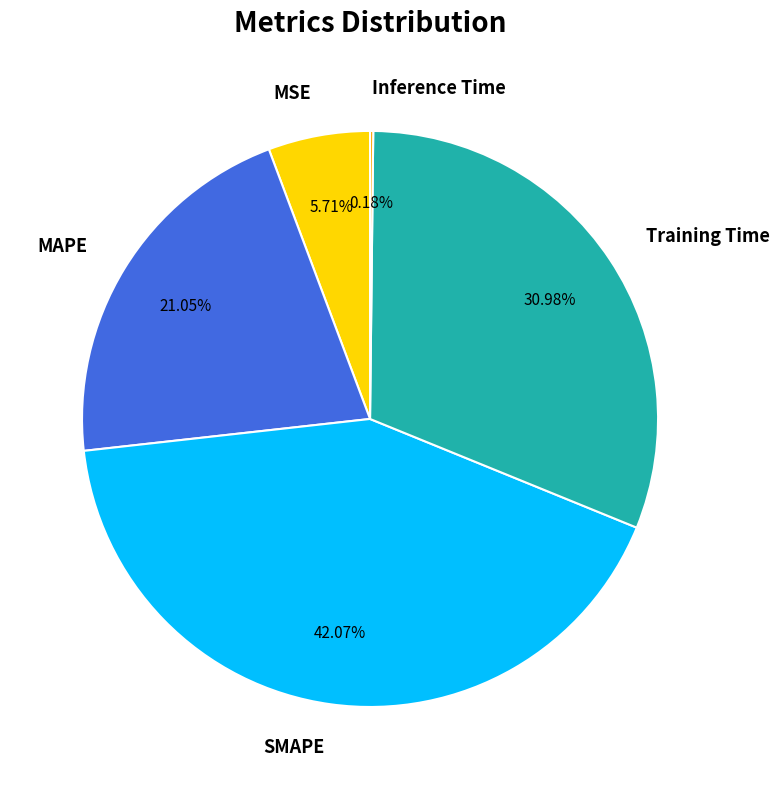

Is there any slice that represents more than half of the pie?

No